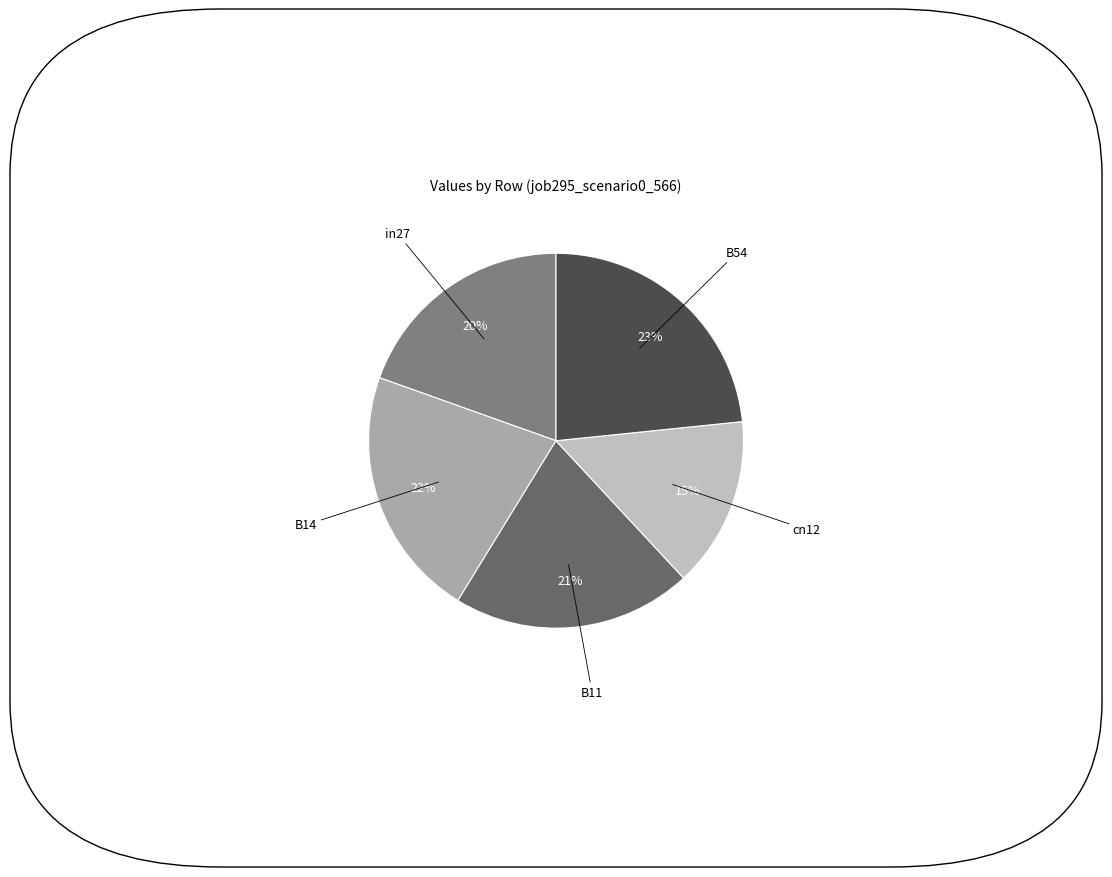

What is the largest slice in the pie chart?

B54